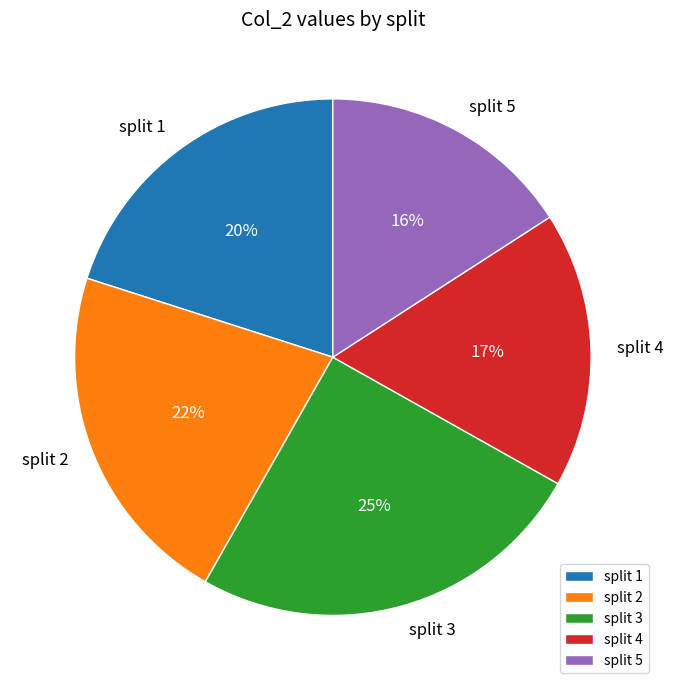

True or false: split 3 accounts for 25% of the total.

True